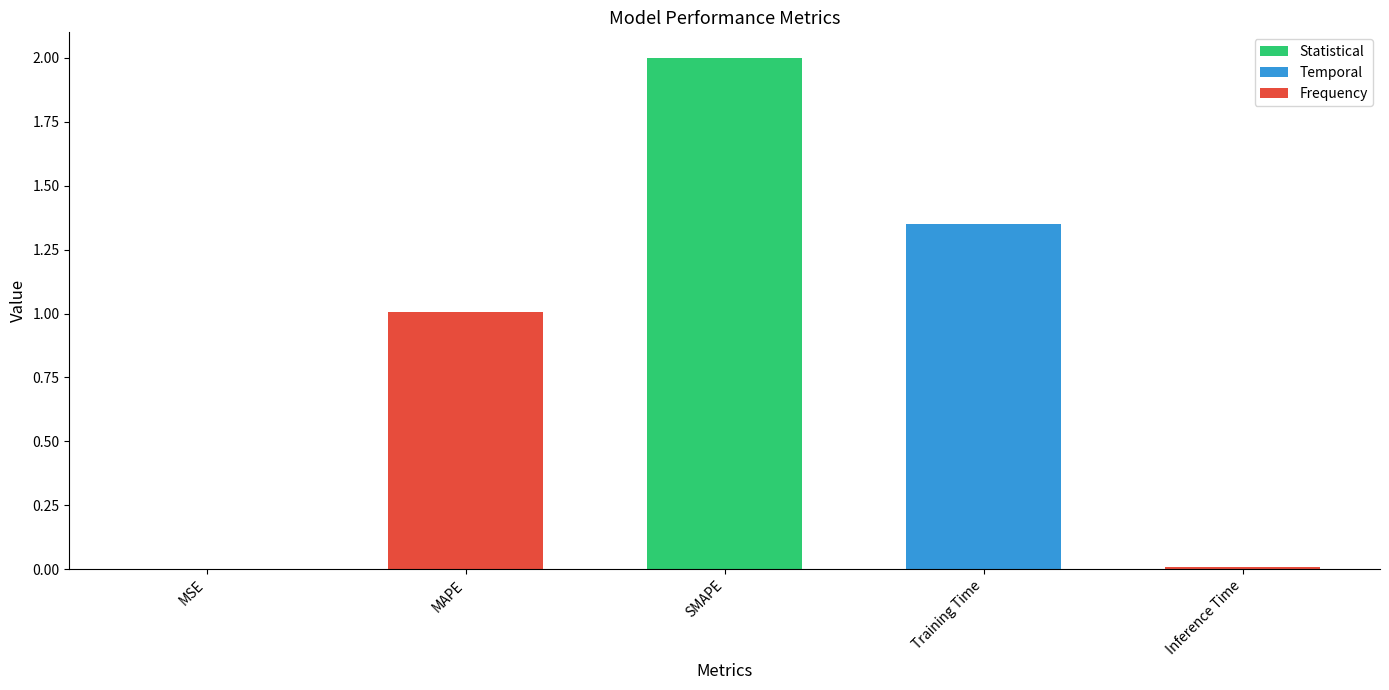

Reading right to left, list all the values displayed in this chart.

Inference Time=0.0	Training Time=1.4	SMAPE=2.0	MAPE=1.0	MSE=0.0